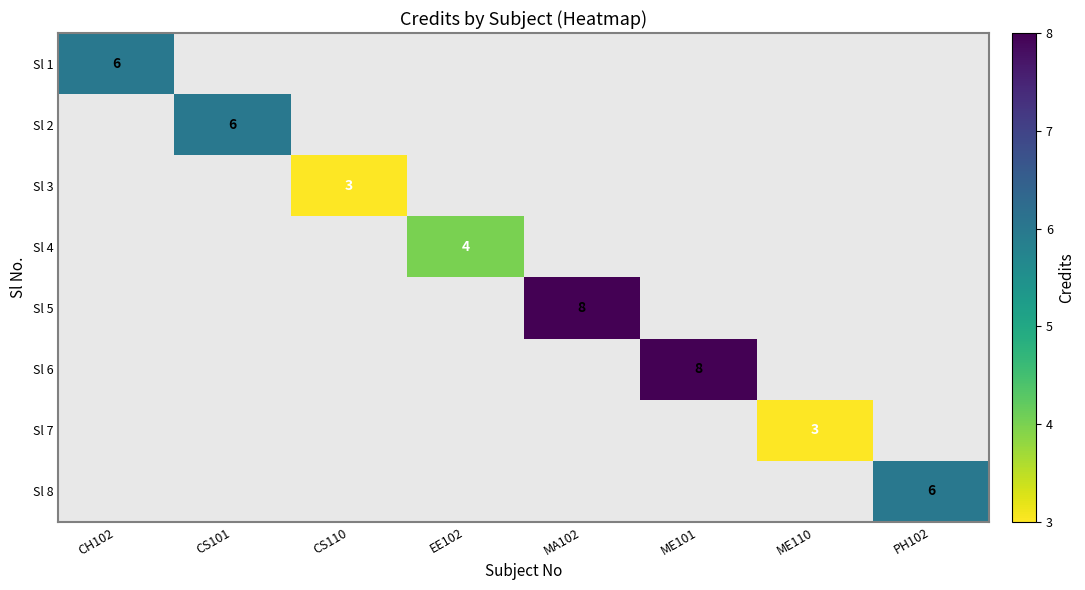

Is it true that Sl 5 equals 5.1 at MA102?

False